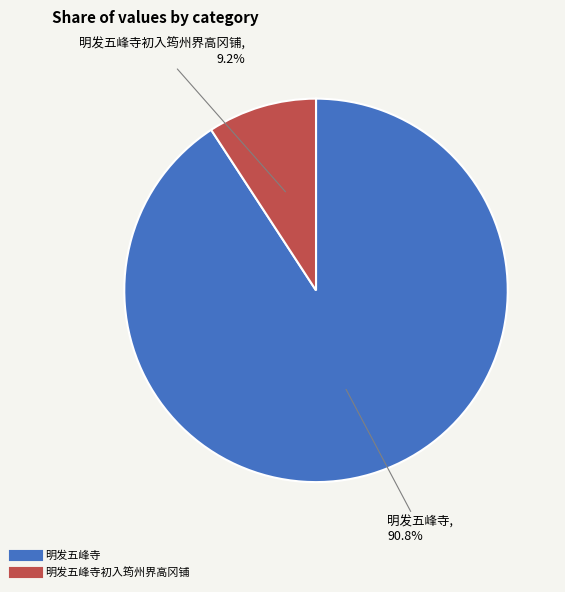

Is there a majority slice in this chart?

Yes